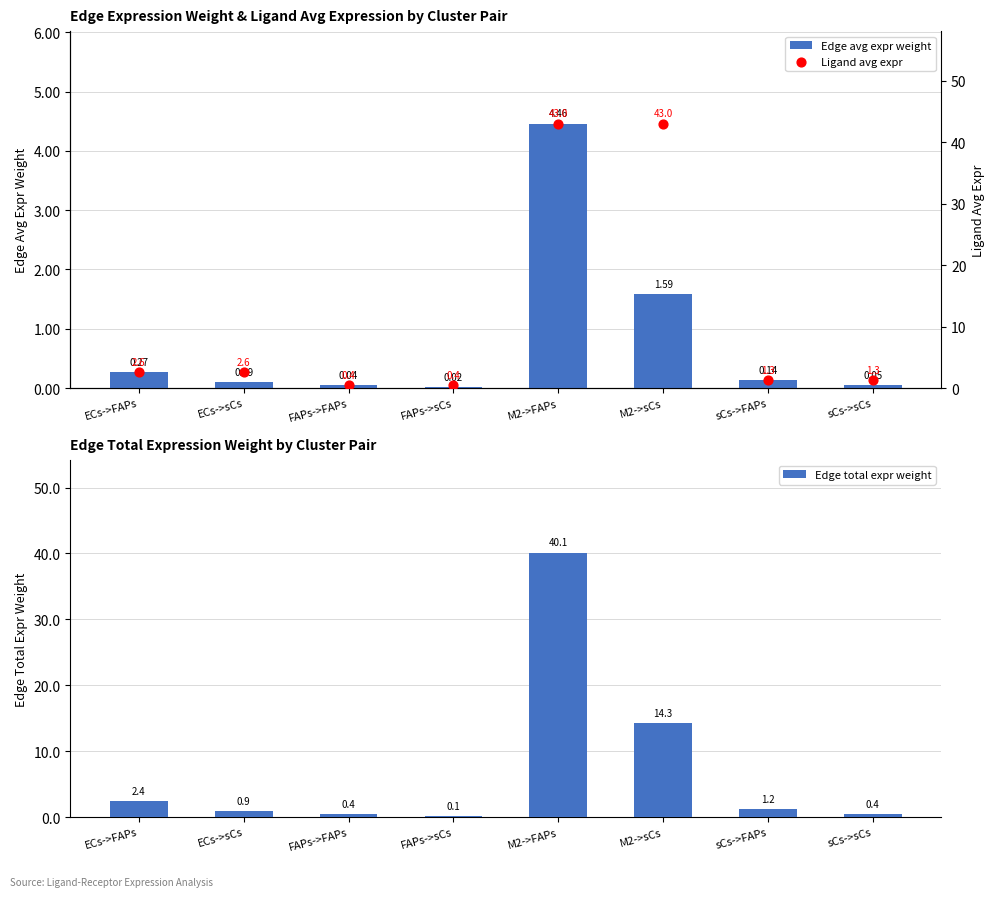

At which category is the sum across all series the highest?

M2->FAPs